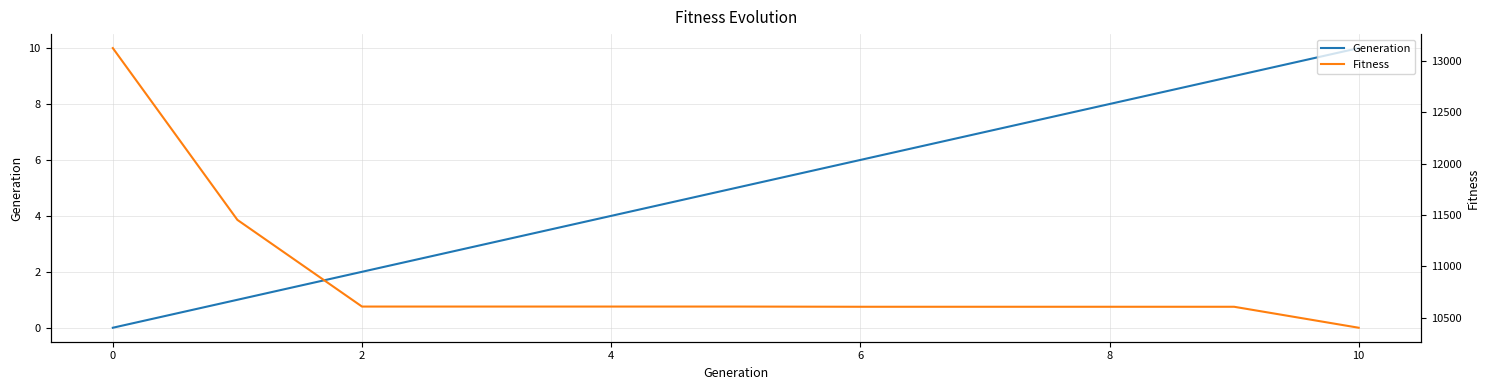

What is the value of the Fitness point at the 4th from the left?

10610